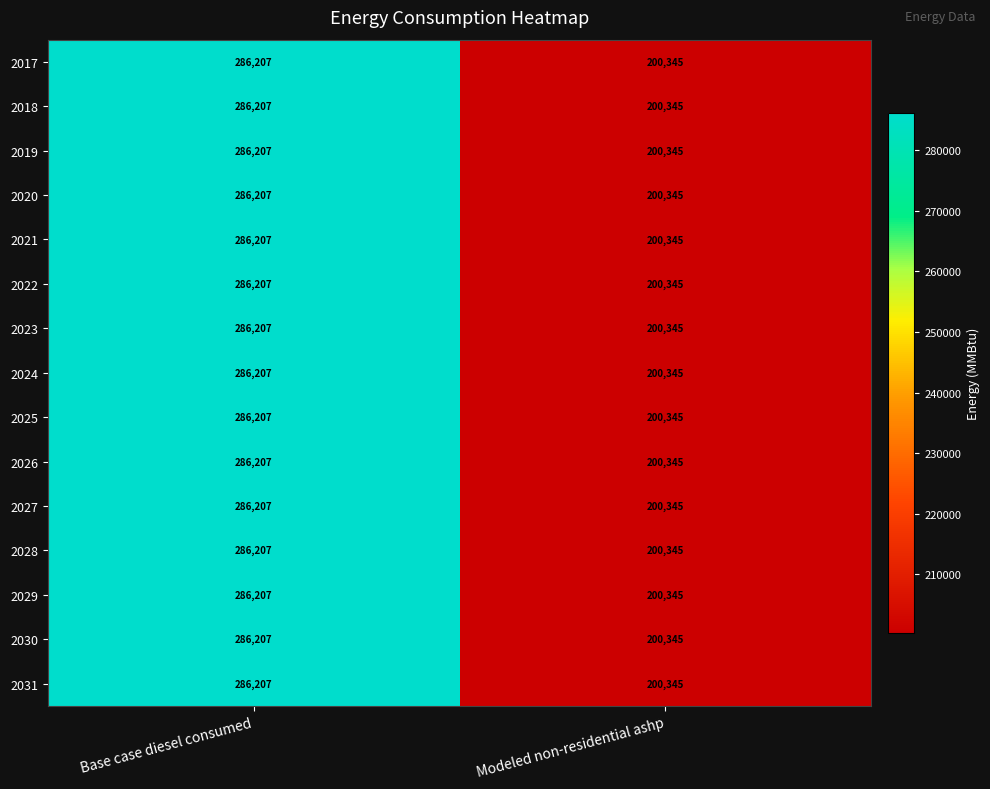

What is the difference between the 2027 values at Modeled non-residential ashp and Base case diesel consumed?

85862